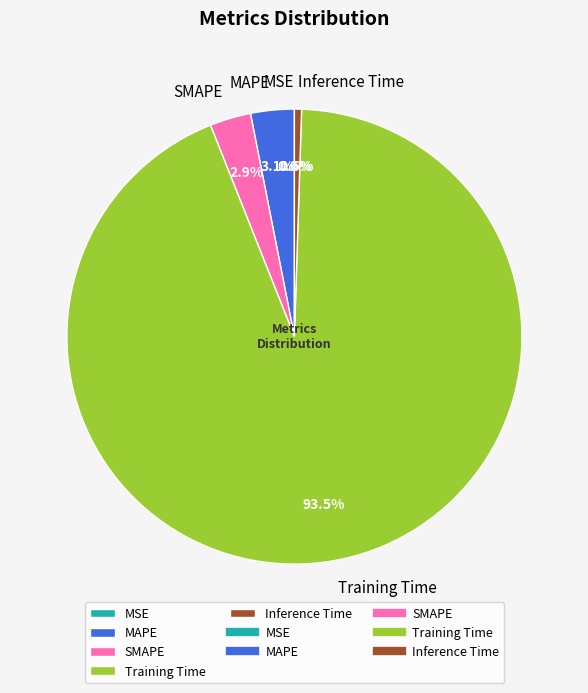

Combined, what portion of the pie is SMAPE and Inference Time?

3.4%